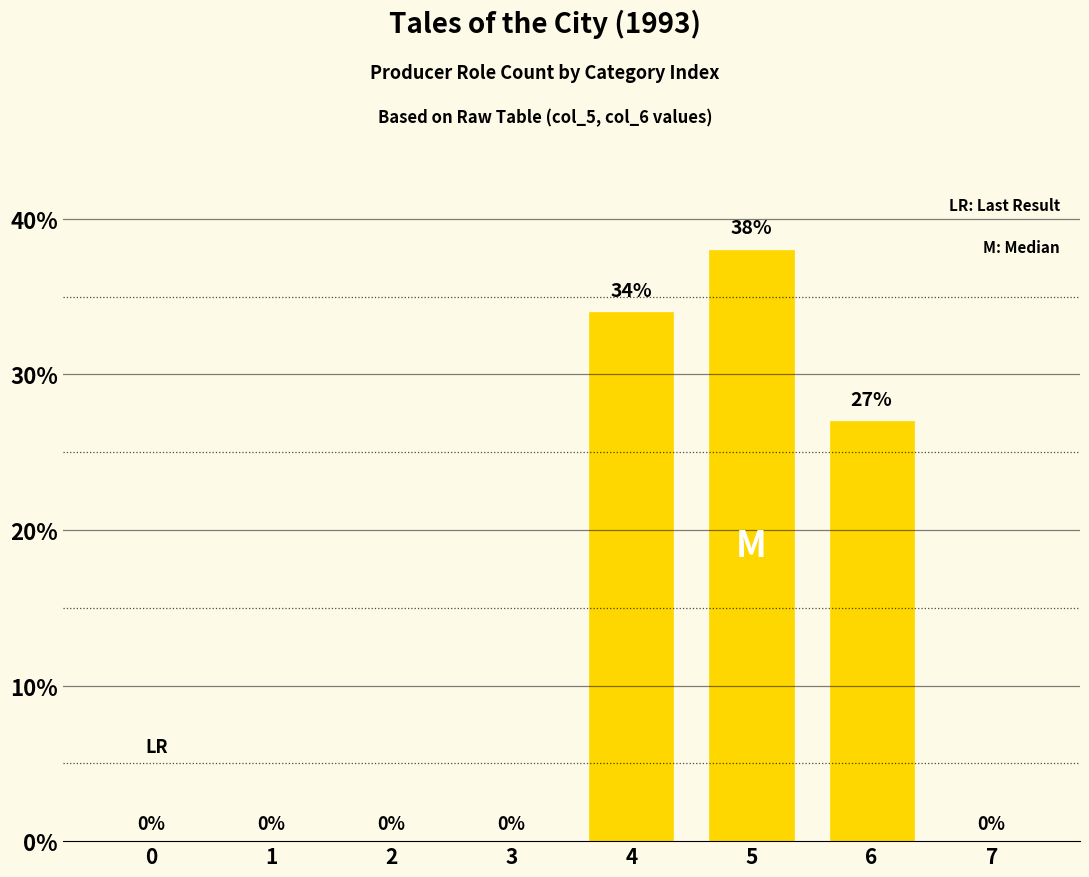

The chart shows a value of 18 at 6. True or false?

False